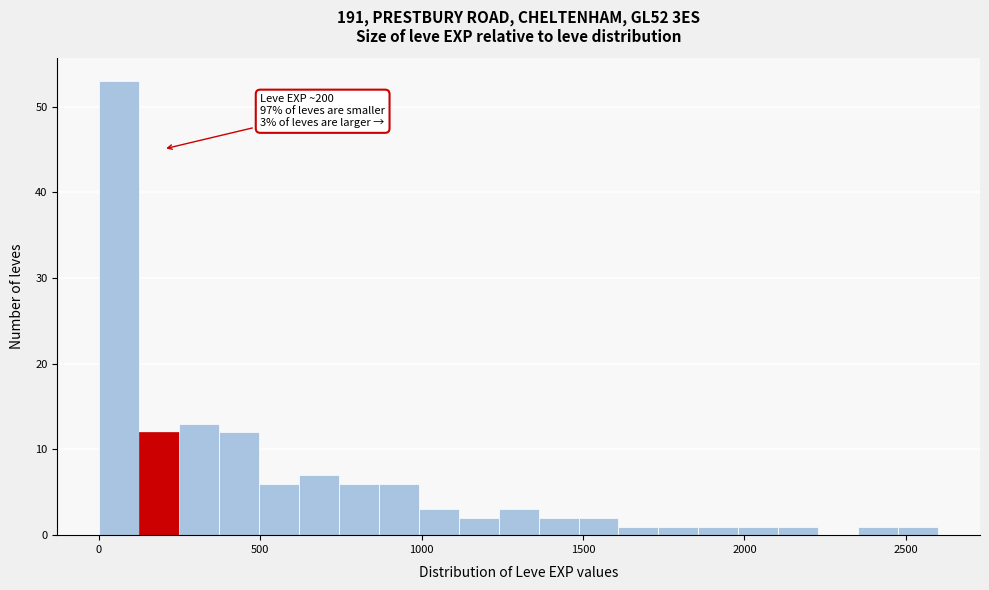

Read against the x-axis, roughly where is the centre of the tallest bar?

50